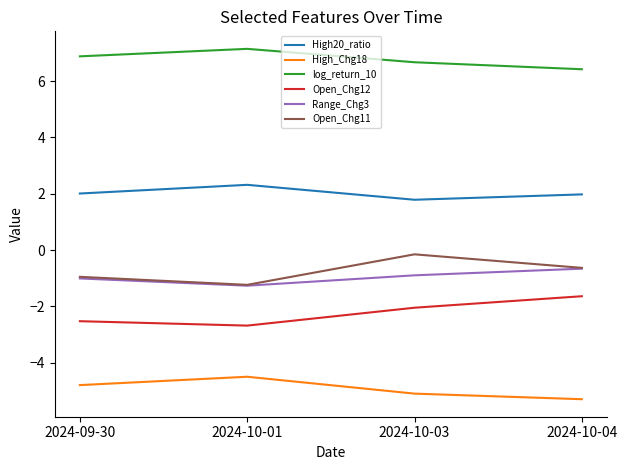

How many lines are shown in the chart?

6